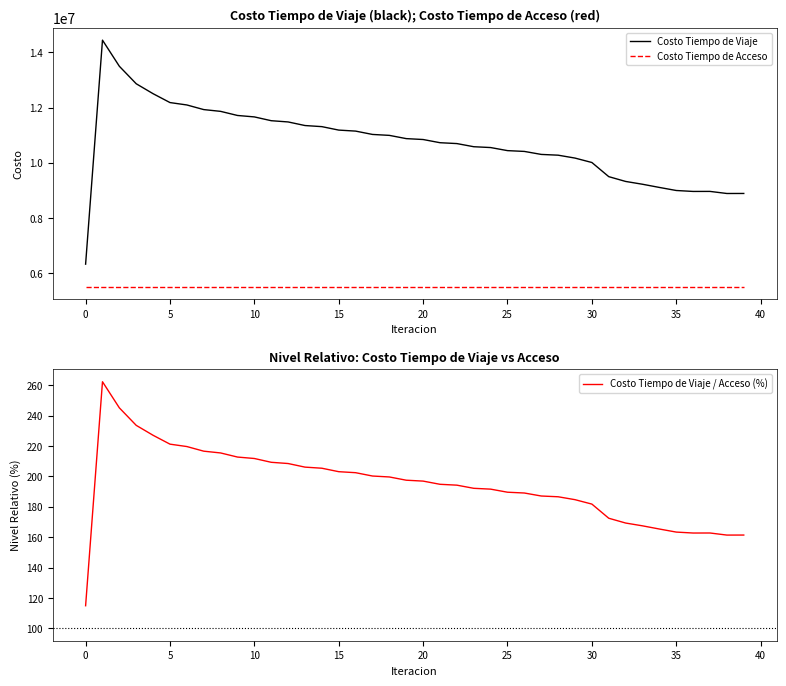

How many lines are shown in the chart?

3